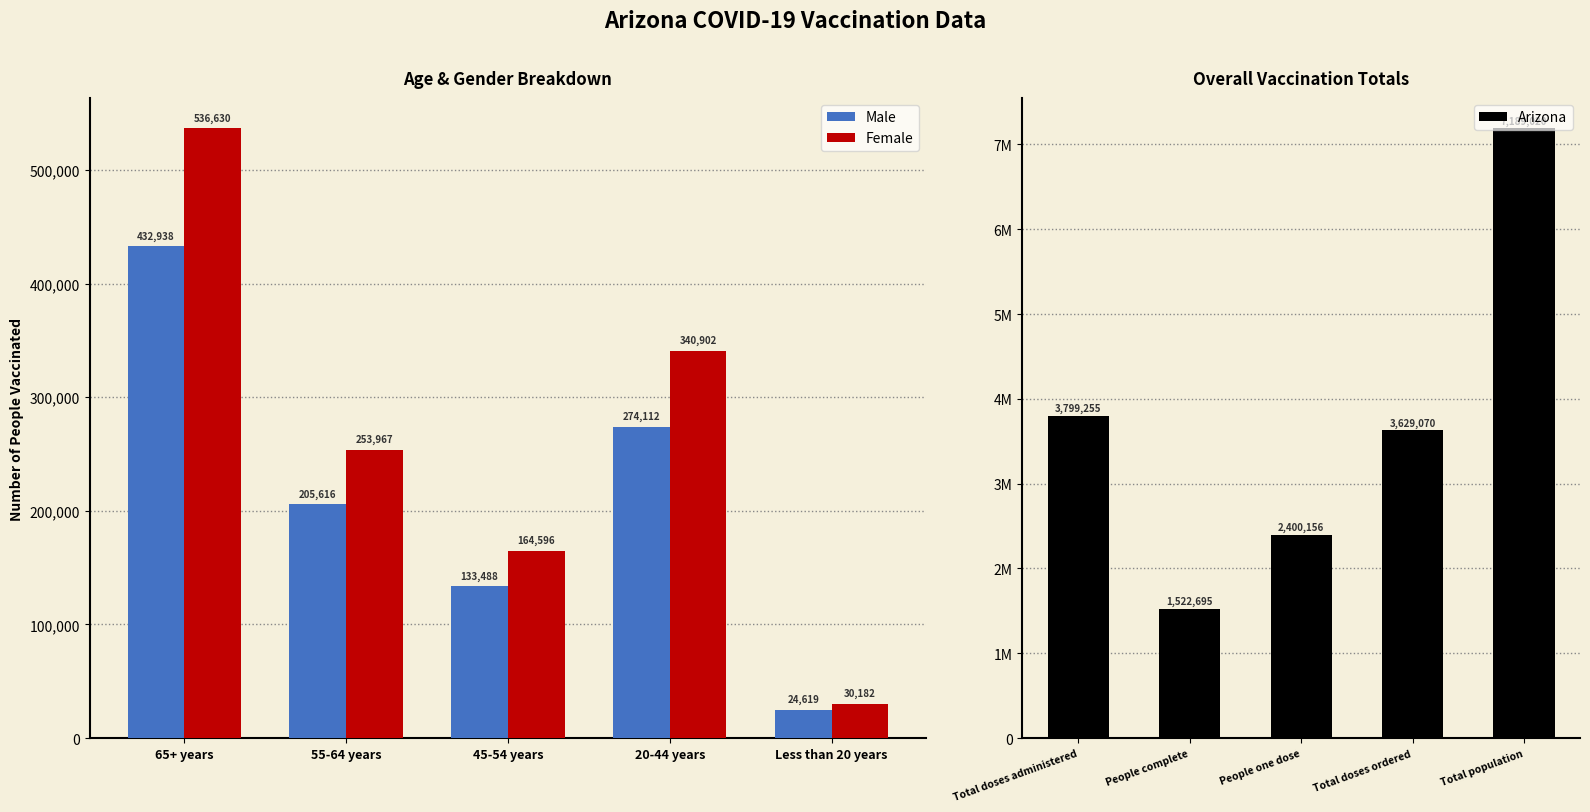

The Male series shows 76088 at 45-54 years. True or false?

False